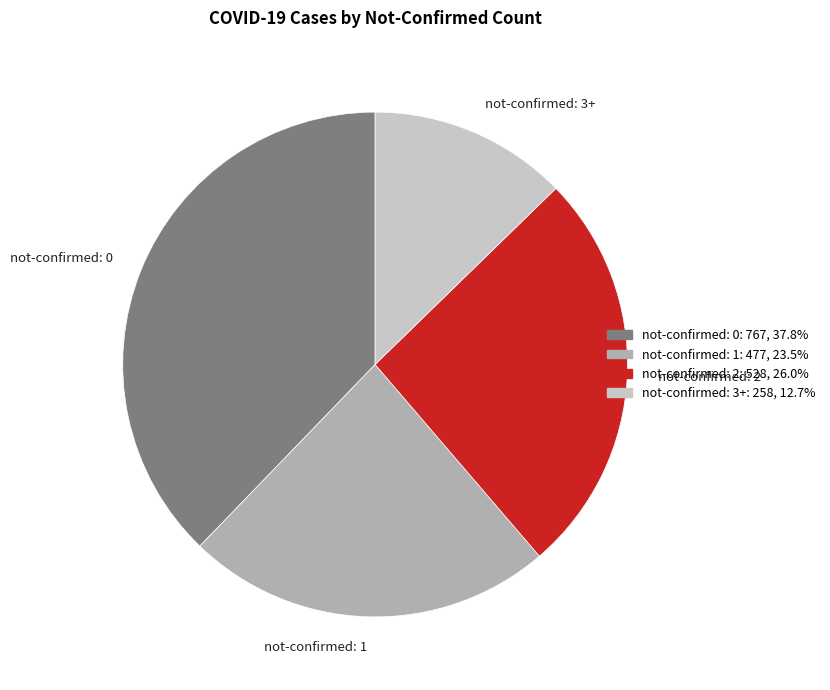

Rank the categories by value from highest to lowest.

not-confirmed: 0, not-confirmed: 2, not-confirmed: 1, not-confirmed: 3+